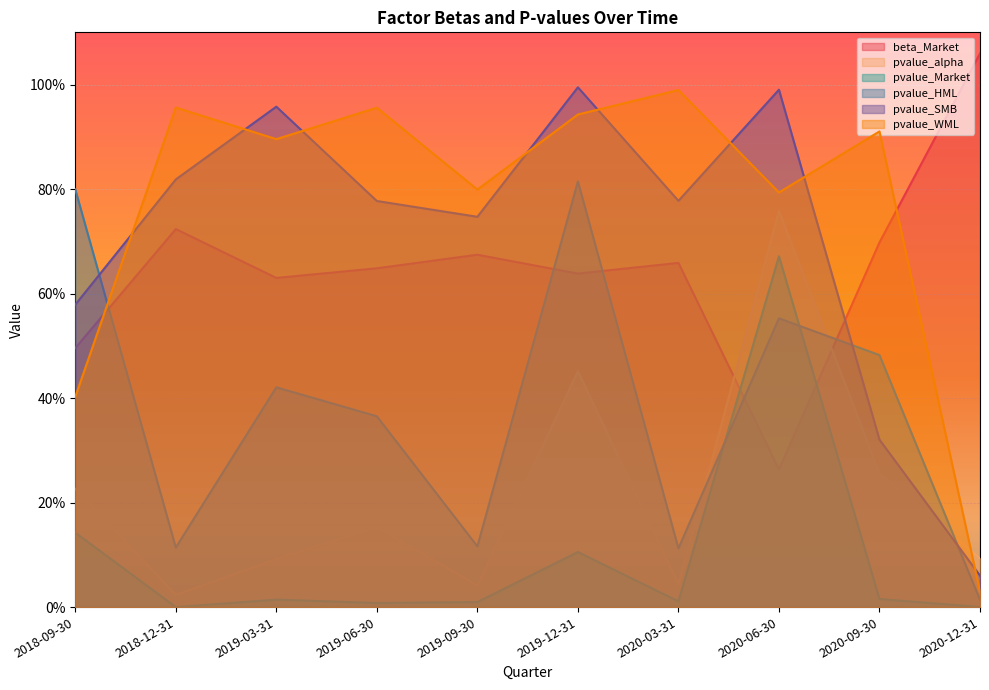

Where is the first local minimum for pvalue_alpha?

2018-12-31